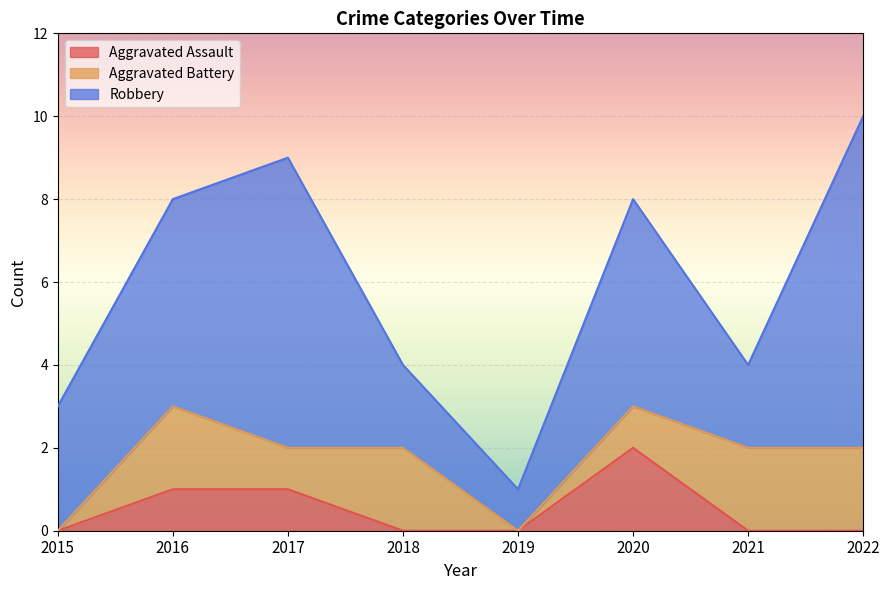

What is the difference between the maximum and minimum values in the Robbery series?

7